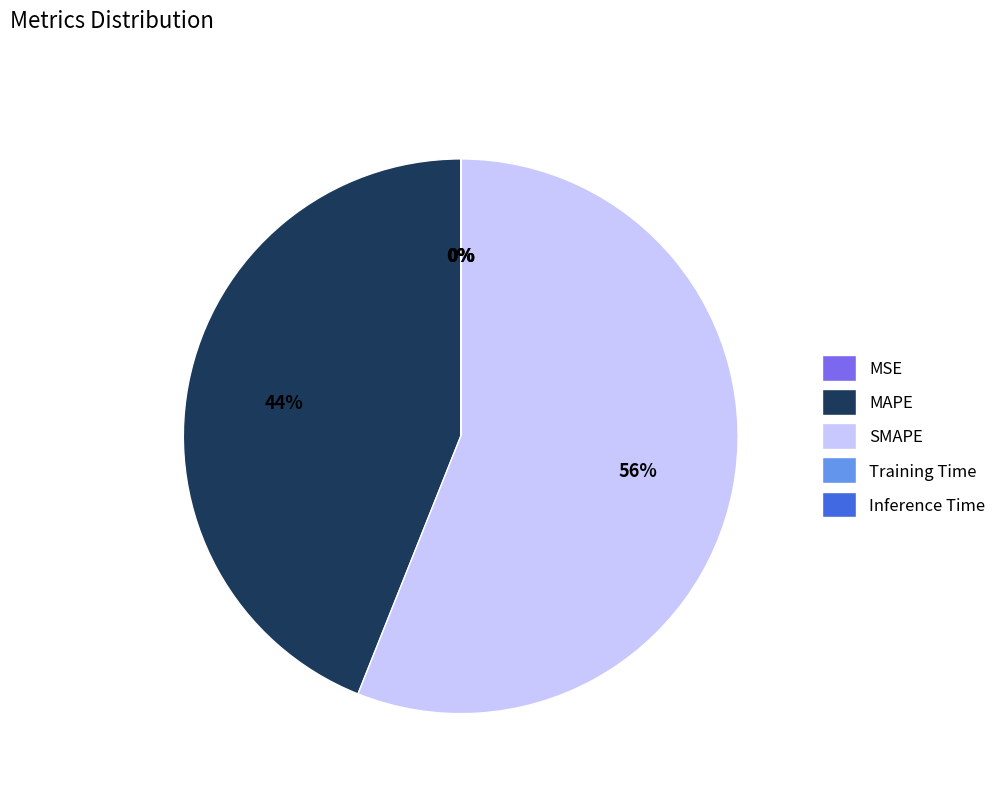

To the nearest percent, what portion does MAPE represent?

44%